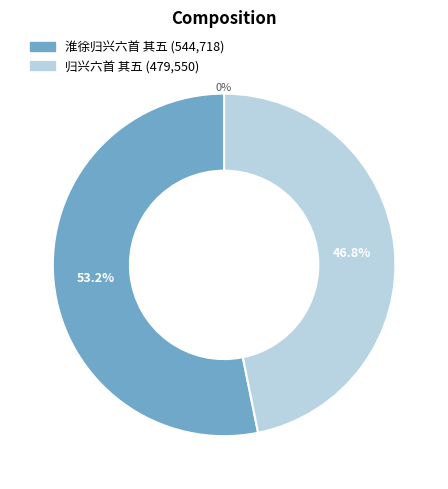

How many slices are in this pie chart?

2